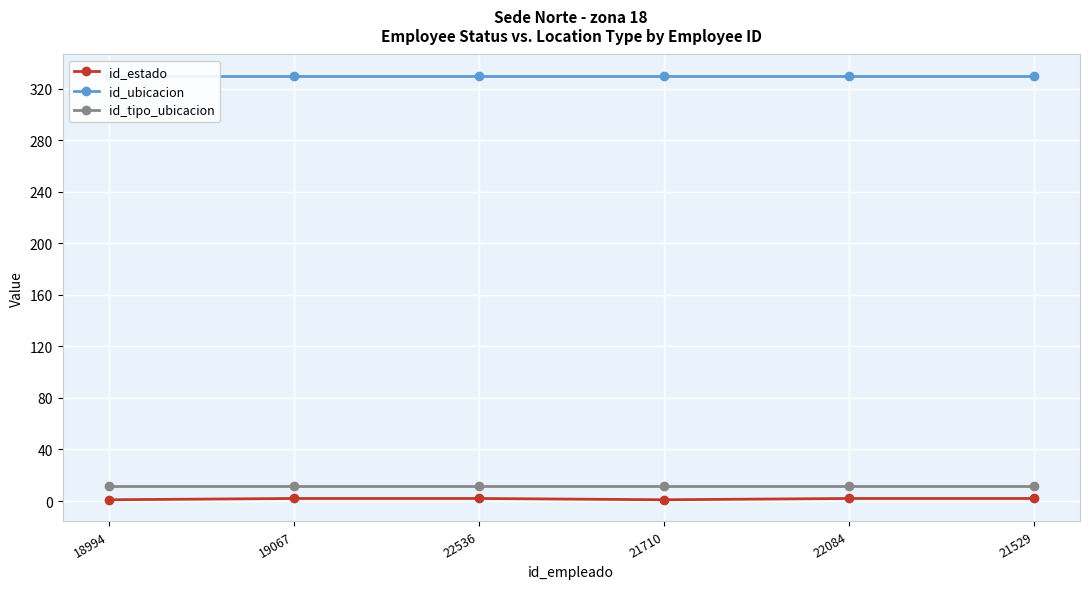

What is the value of the id_estado point at the 3rd from the left?

2